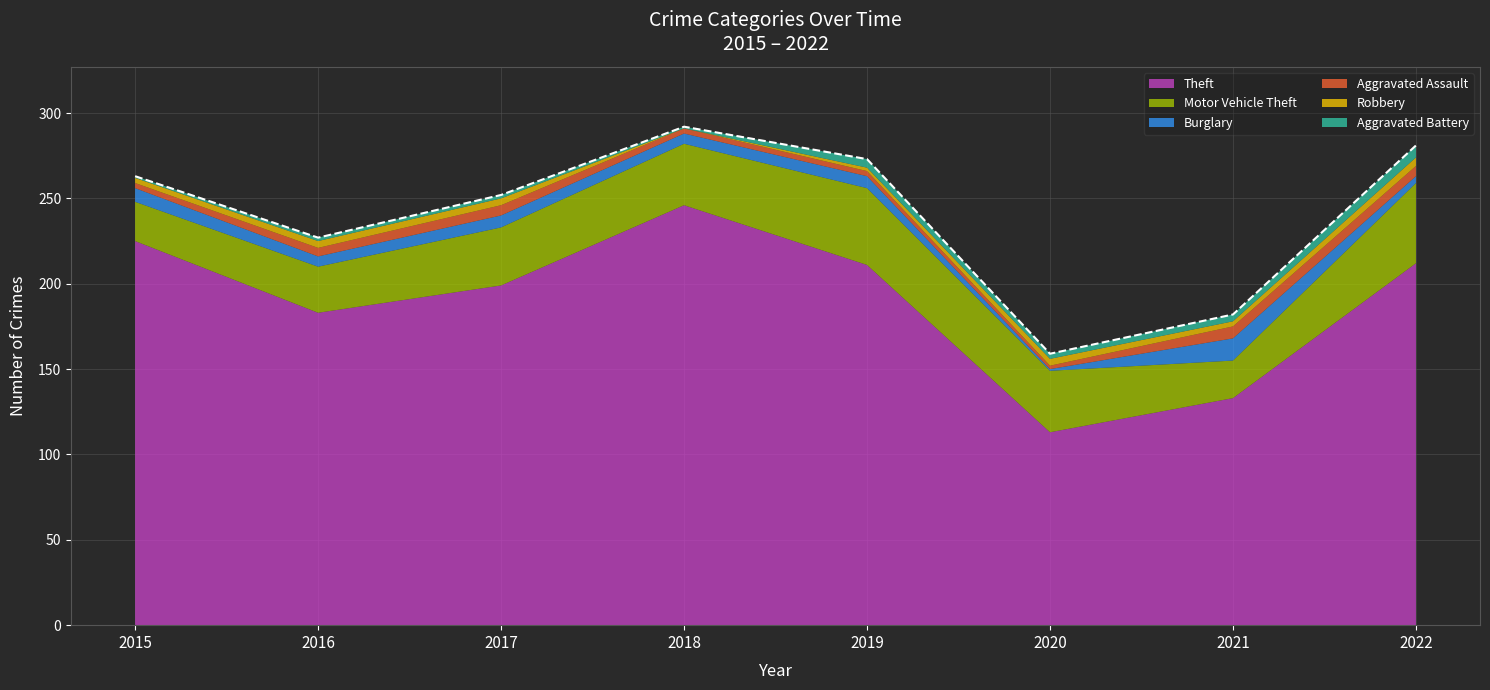

What is the sum of all Motor Vehicle Theft values?

270